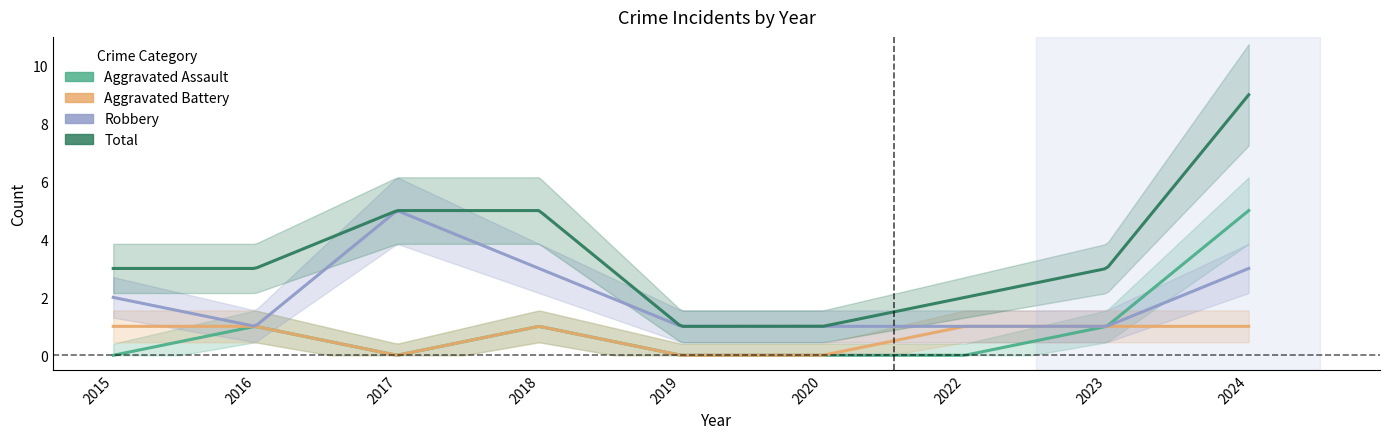

Does the chart display data point markers on the line(s)?

No